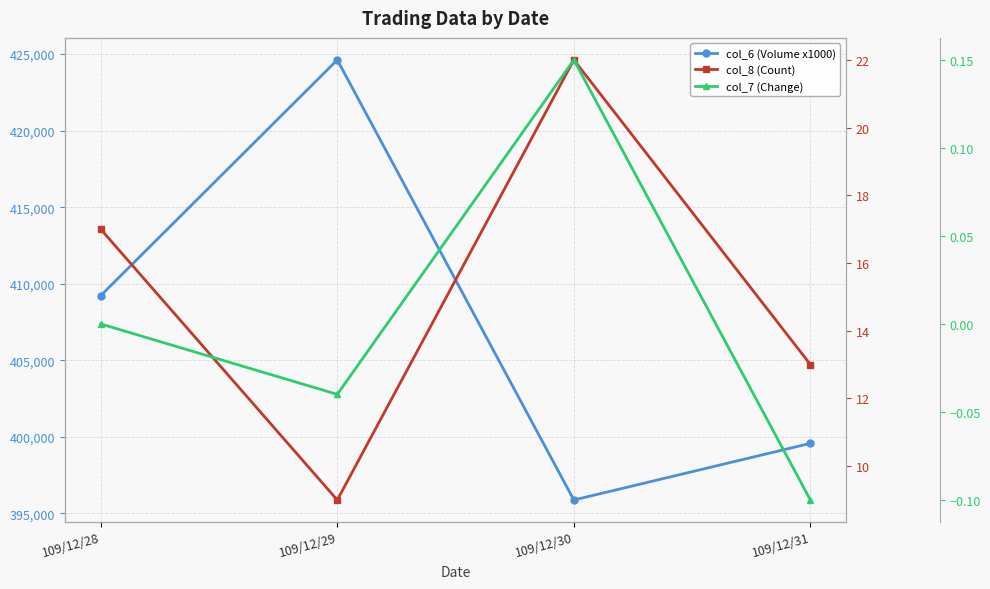

How many col_6 (Volume x1000) values are between 399570 and 424620?

3